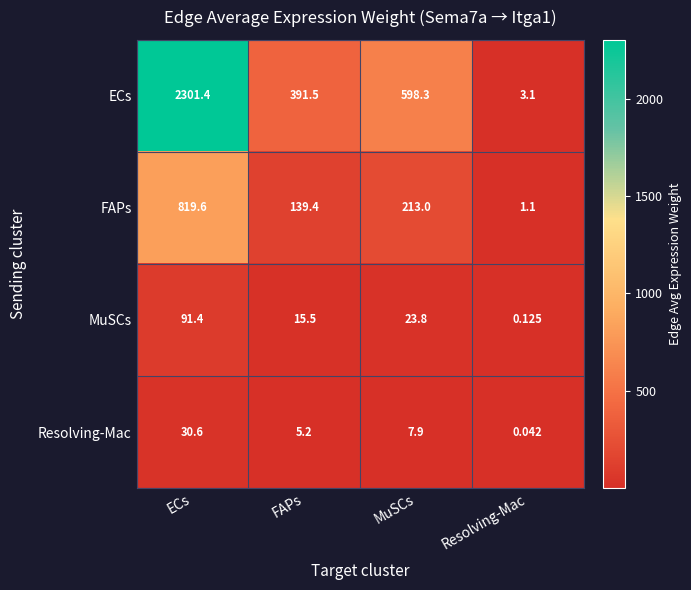

Which series has the largest range (max minus min)?

ECs